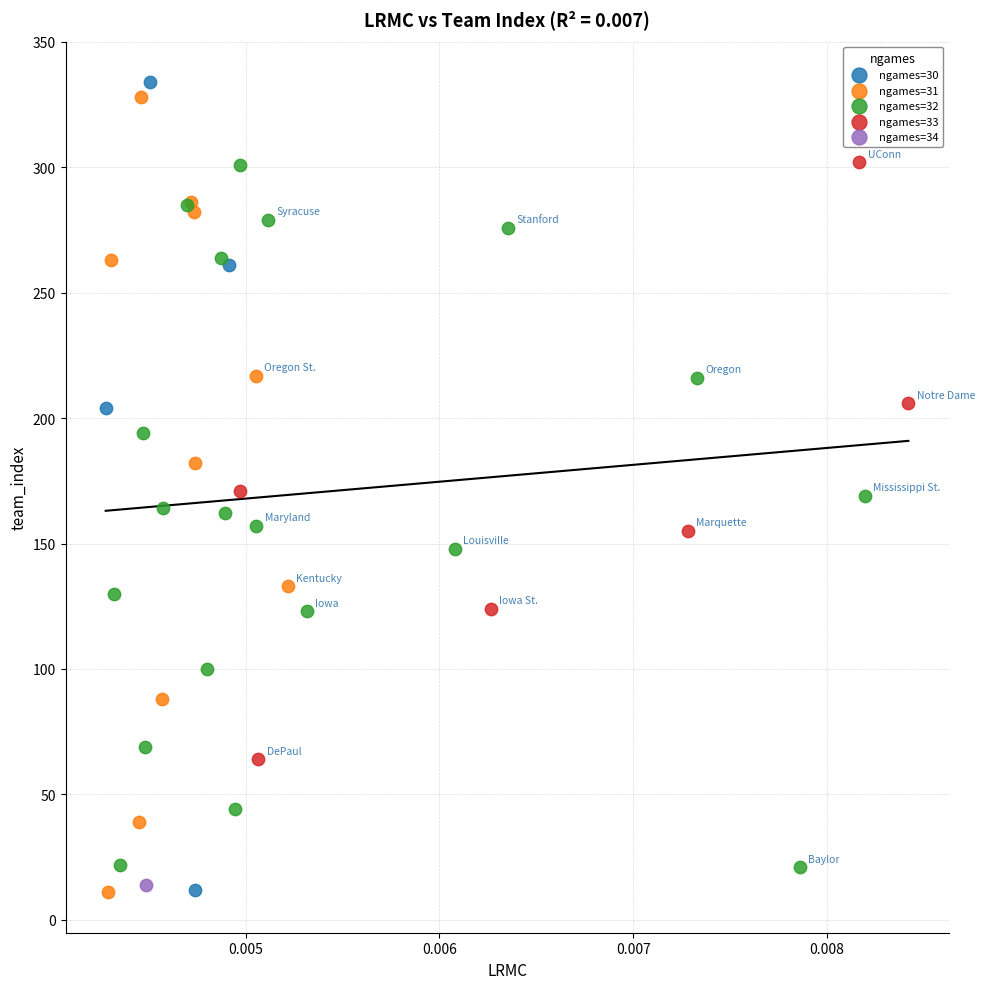

What are all the series names shown in the legend?

ngames=30, ngames=31, ngames=32, ngames=33, ngames=34